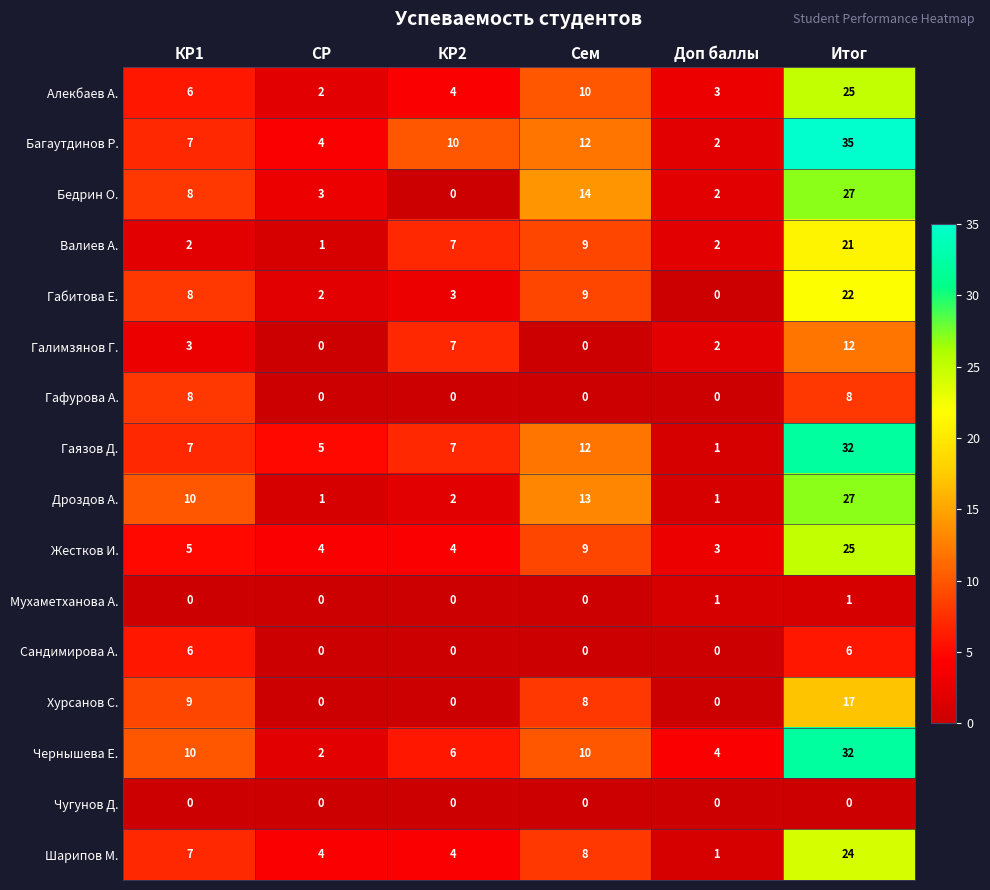

How many positive values does the Сандимирова А. series have?

2